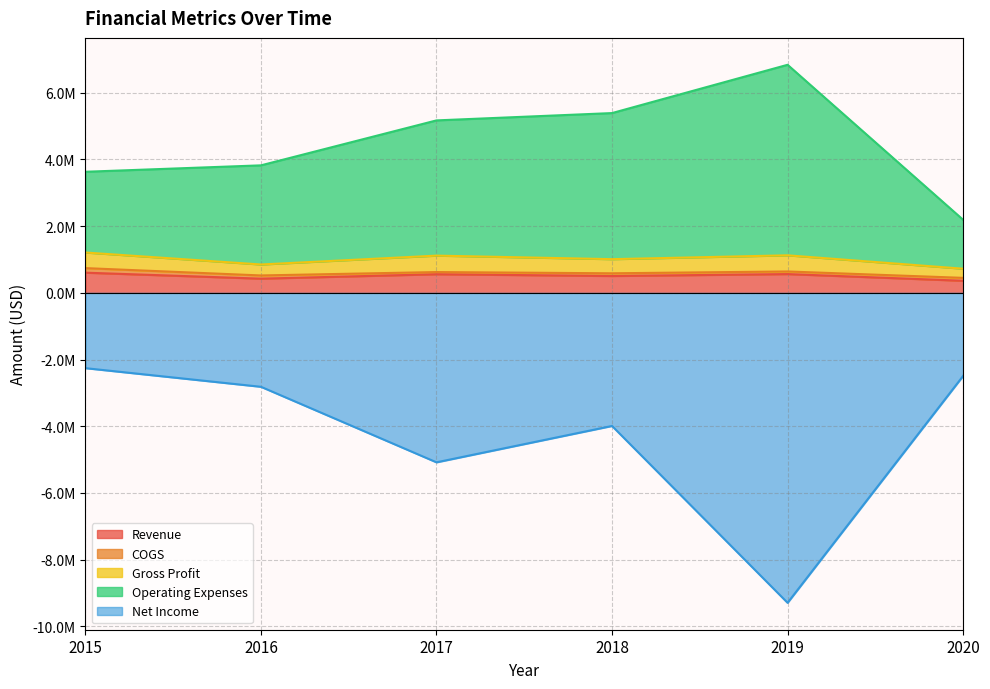

At which category does Revenue reach its first local peak?

2017